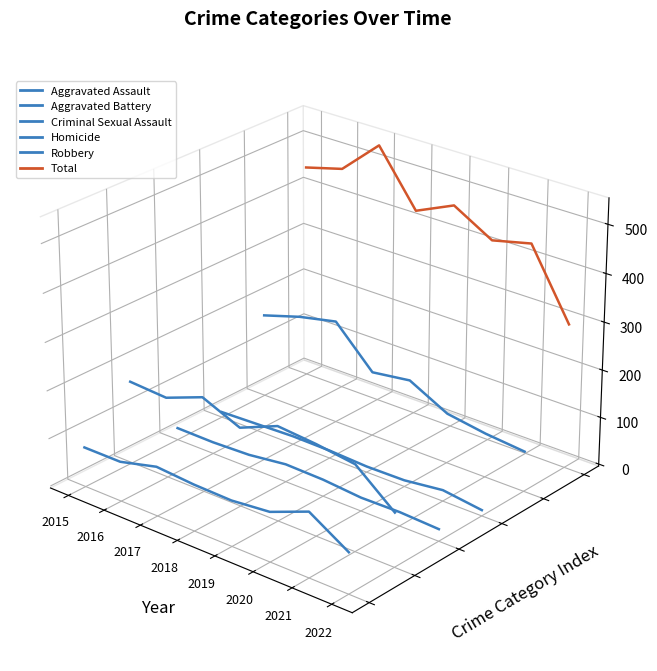

What are all the series names shown in the legend?

Aggravated Assault, Aggravated Battery, Criminal Sexual Assault, Homicide, Robbery, Total